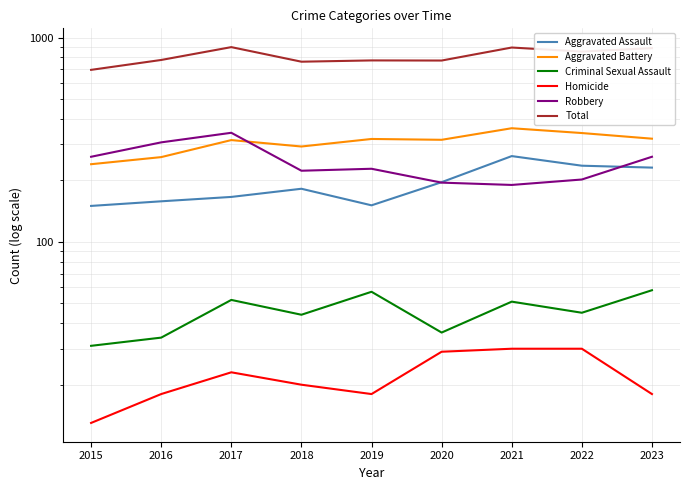

Reading right to left, extract all data points from this chart.

Aggravated Assault: 231	236	263	196	151	182	166	158	150
Aggravated Battery: 320	341	360	316	319	293	315	260	240
Criminal Sexual Assault: 58	45	51	36	57	44	52	34	31
Homicide: 18	30	30	29	18	20	23	18	13
Robbery: 261	202	190	195	228	223	342	307	261
Total: 888	854	894	772	773	762	898	777	695